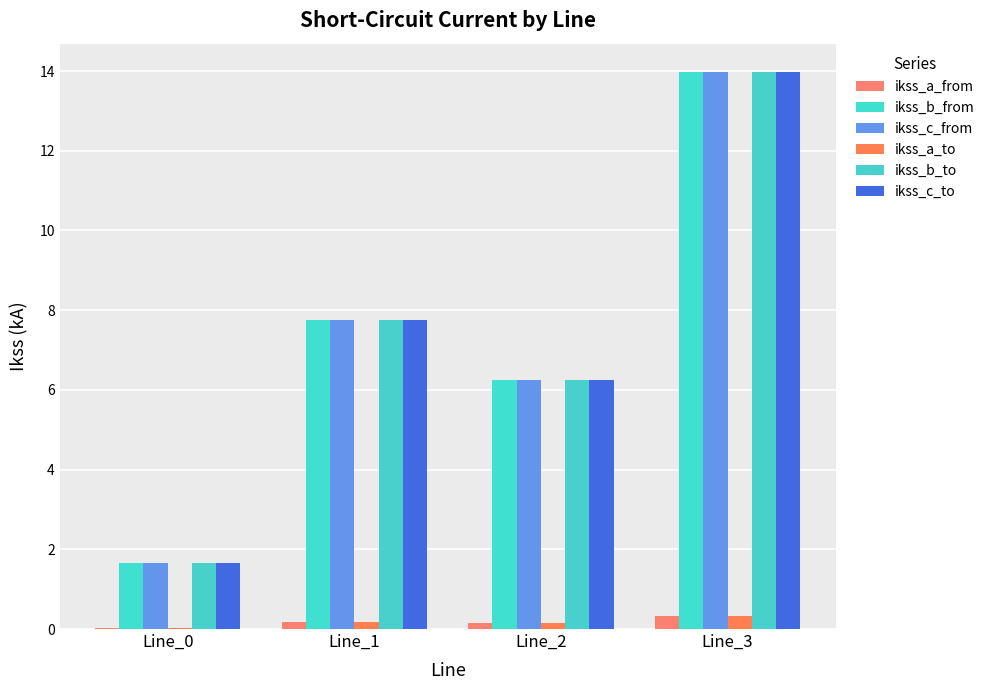

Does the chart contain stacked bars?

No